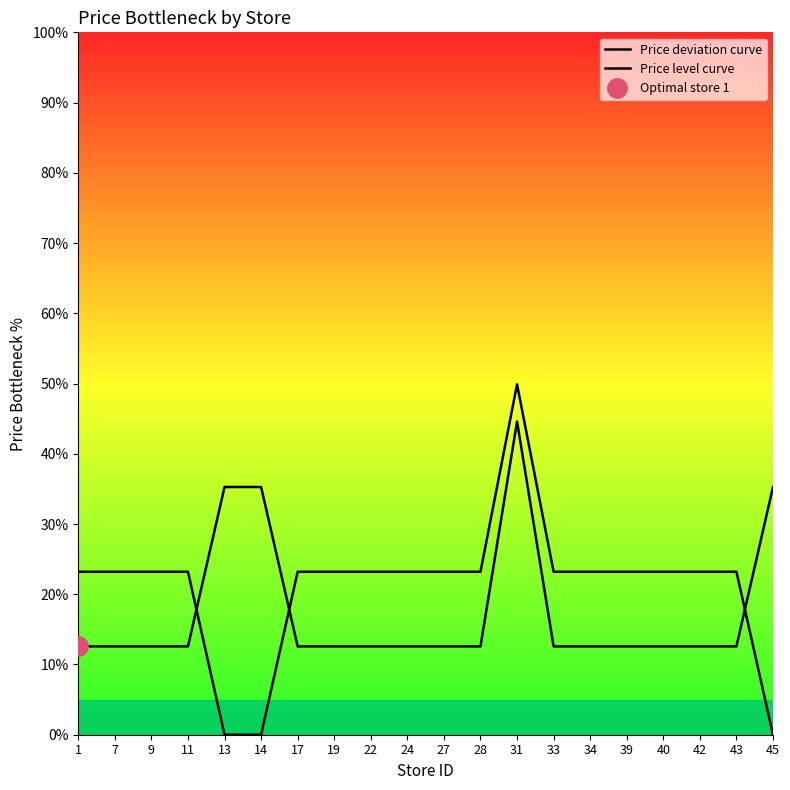

What is the greatest value displayed?

49.9